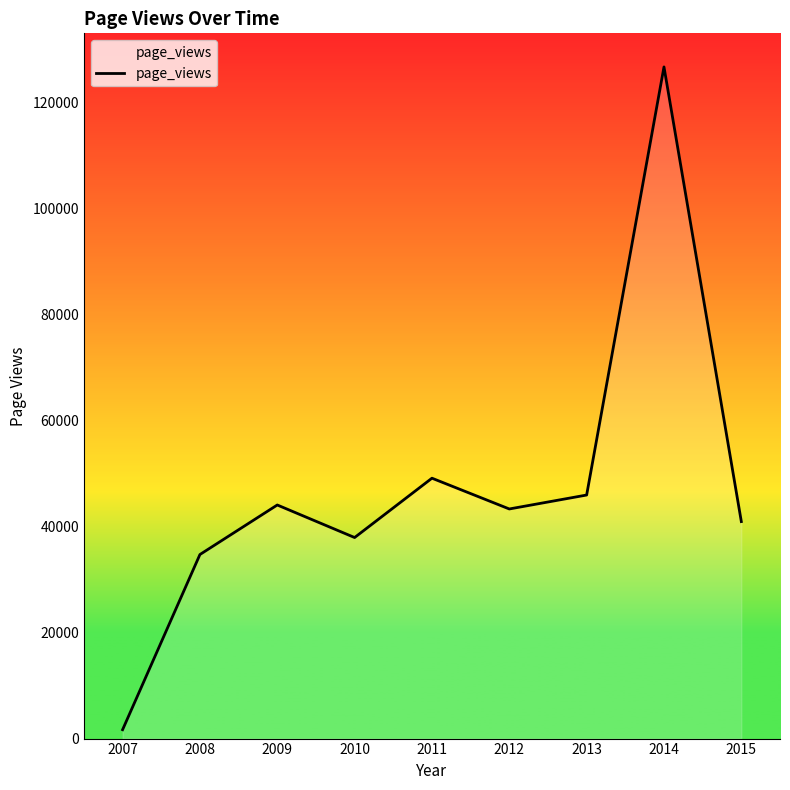

Reading left to right, extract all data points from this chart.

2007=1675	2008=34746	2009=44097	2010=37952	2011=49155	2012=43345	2013=45977	2014=126794	2015=40965